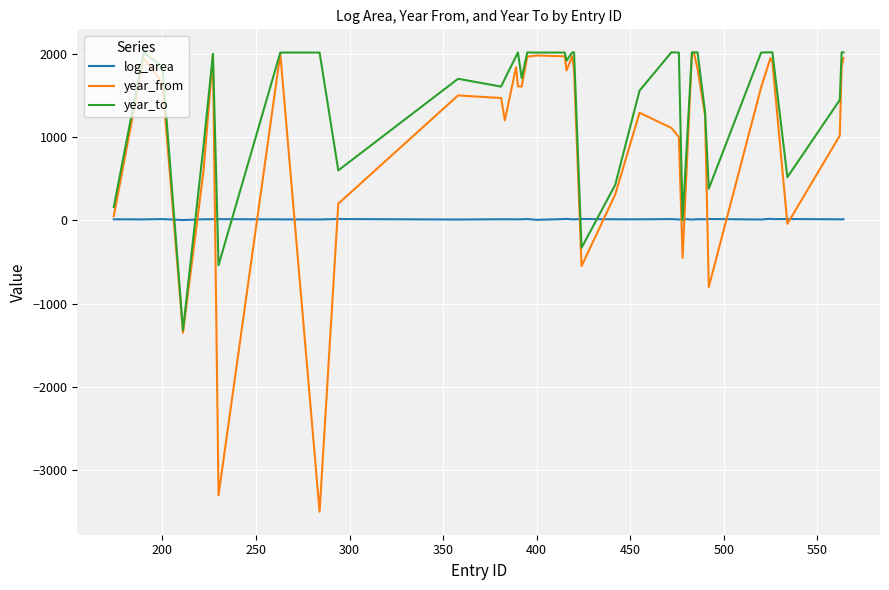

What is the smallest value displayed?

-3500.0